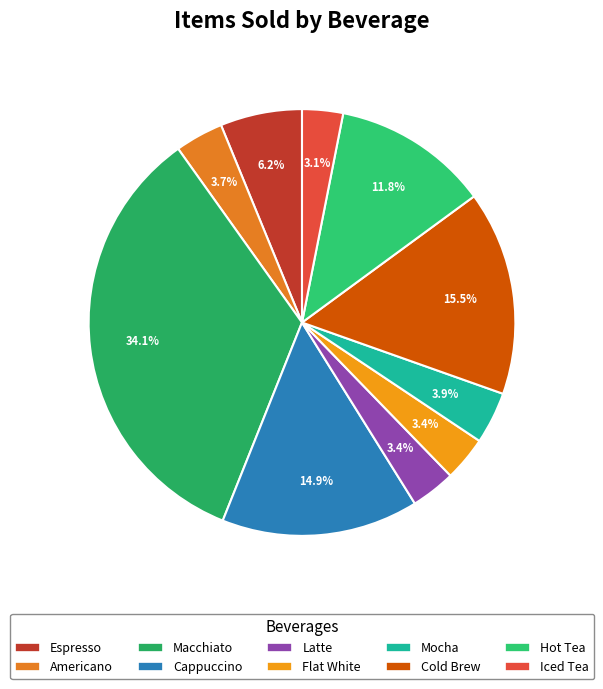

To the nearest percent, what portion does Mocha represent?

4%